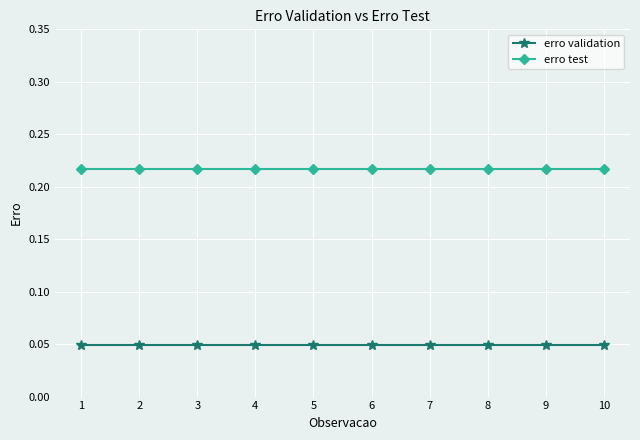

At how many categories does at least one series exceed 0?

10